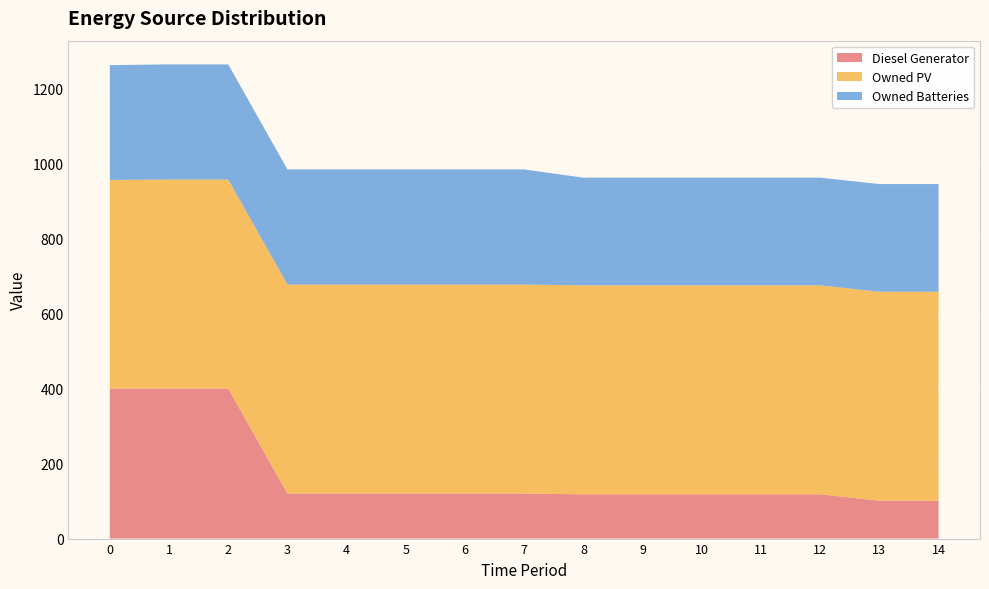

Reading left to right, what are all the values shown in this chart?

Diesel Generator: 0=400	1=400	2=400	3=120	4=120	5=120	6=120	7=120	8=118	9=118	10=118	11=118	12=118	13=101	14=101
Owned PV: 0=556	1=557	2=557	3=557	4=557	5=557	6=557	7=557	8=557	9=557	10=557	11=557	12=557	13=557	14=557
Owned Batteries: 0=306	1=307	2=307	3=307	4=307	5=307	6=307	7=307	8=287	9=287	10=287	11=287	12=287	13=287	14=287